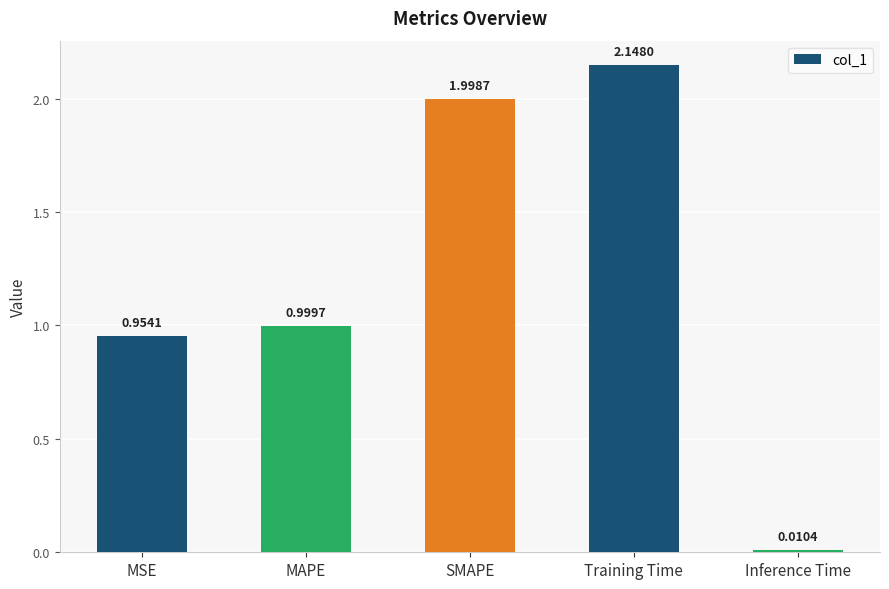

What is the average value?

1.2